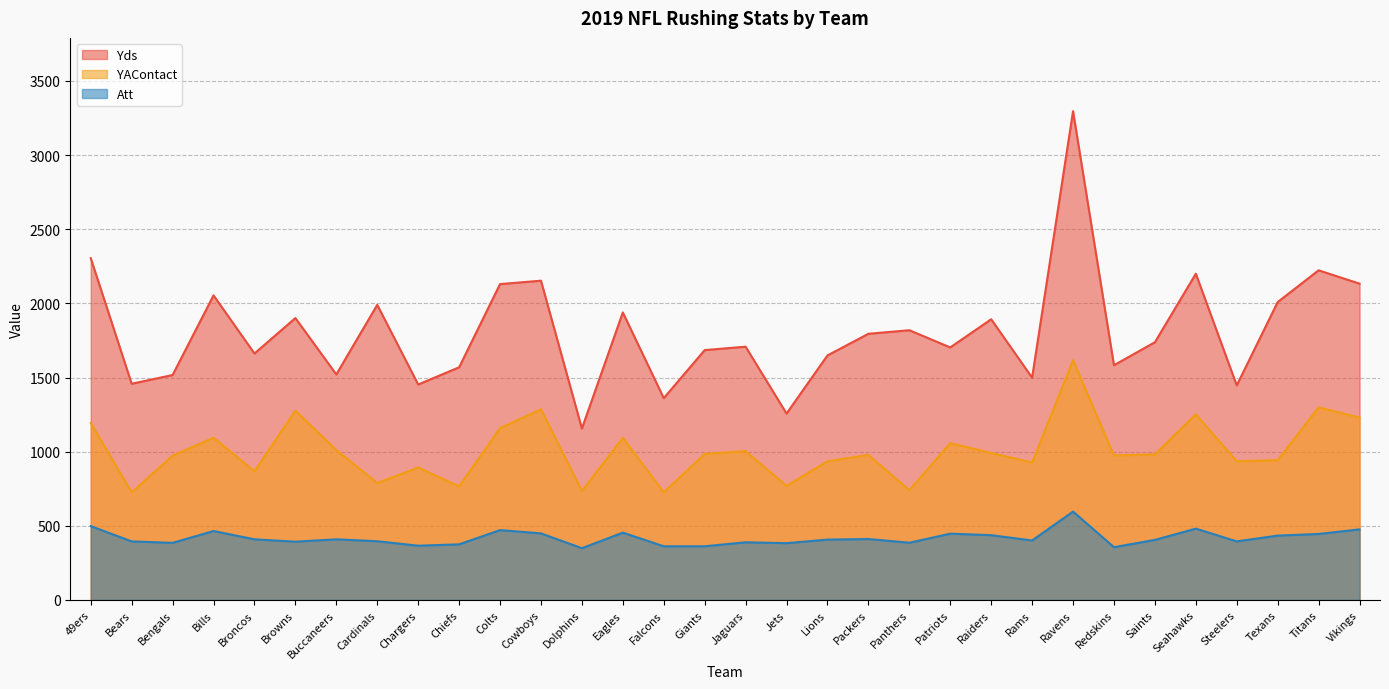

What are all the series names shown in the legend?

Yds, YAContact, Att